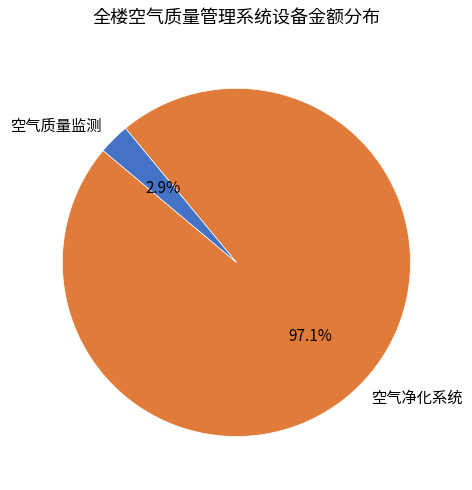

To the nearest percent, what is the average slice percentage?

50%